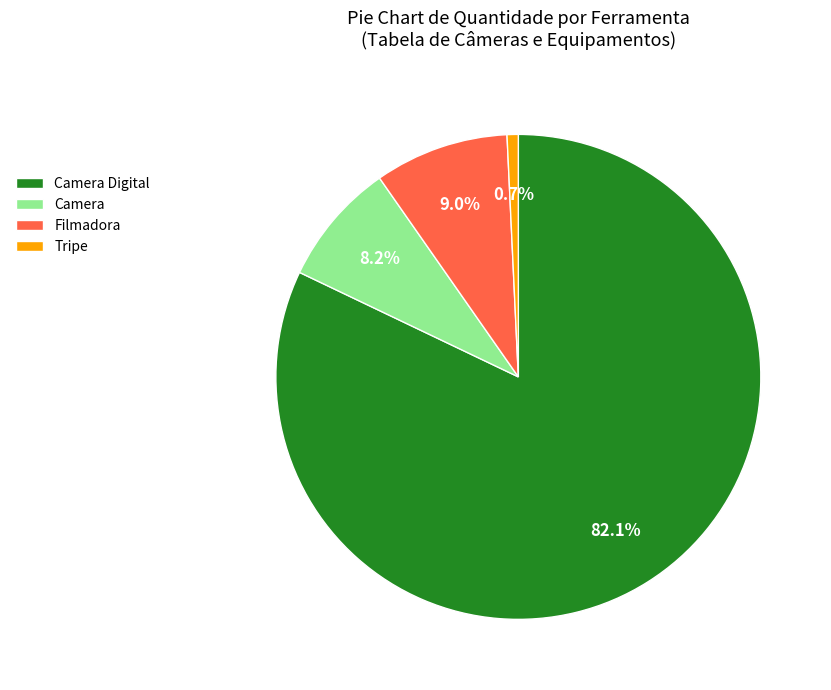

Count the number of slices in the pie.

4